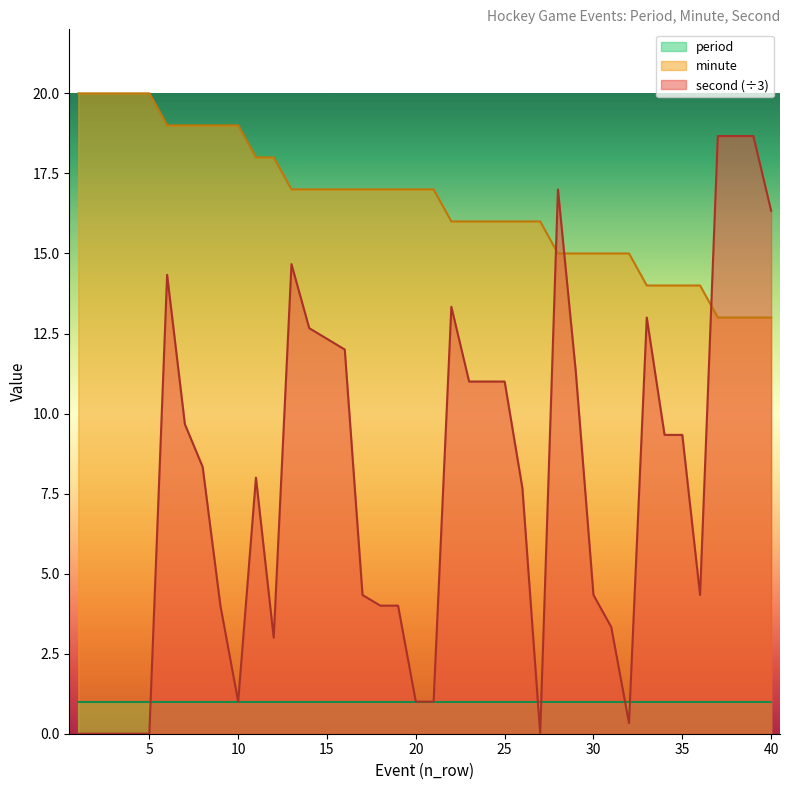

In second, how many points are higher than both neighbors (excluding endpoints)?

6